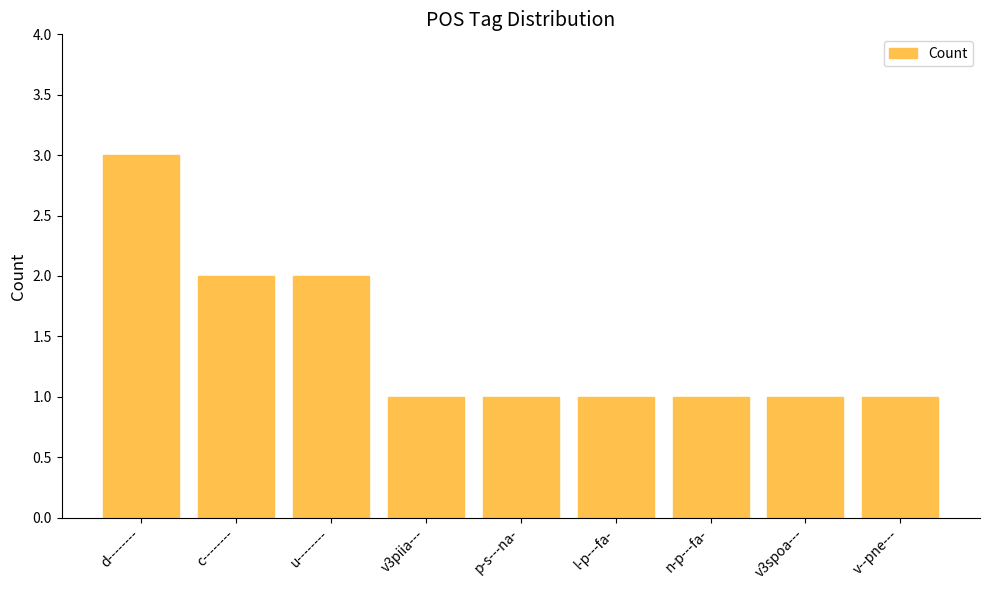

What is the value of the 7th bar from the left?

1